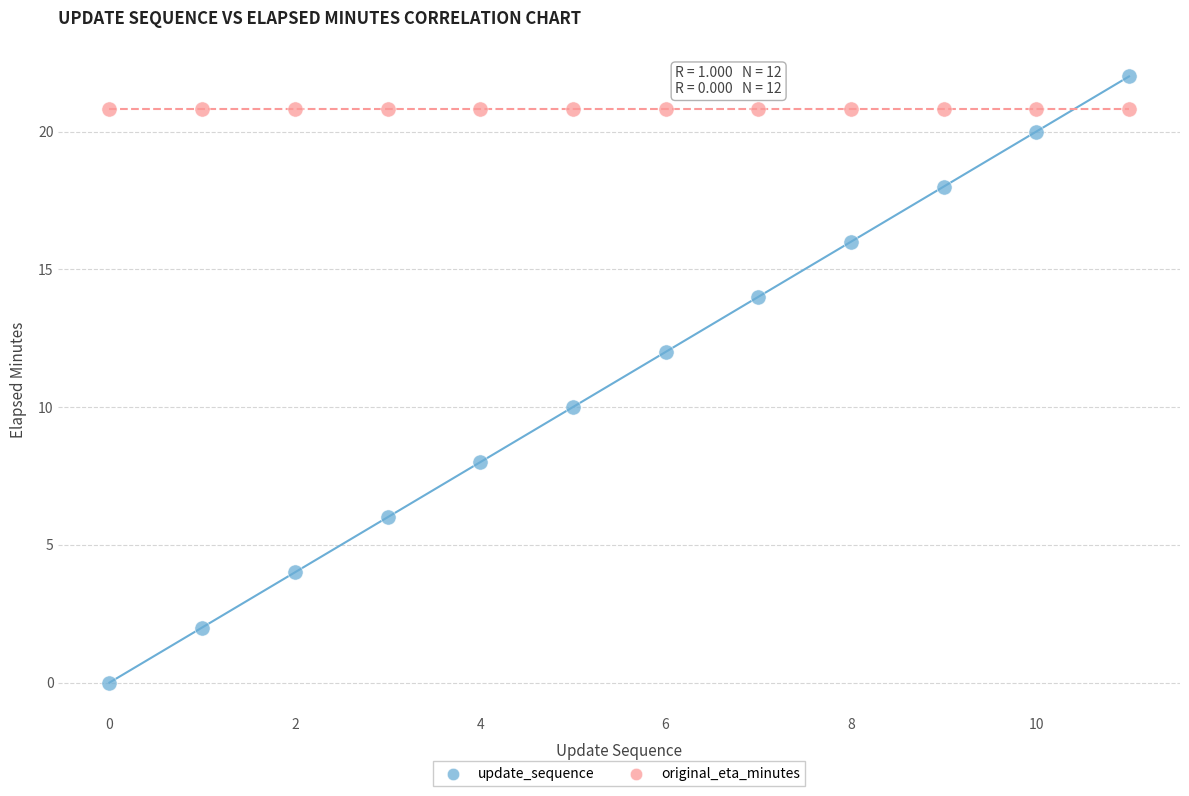

Which series reaches the minimum Y coordinate?

update_sequence